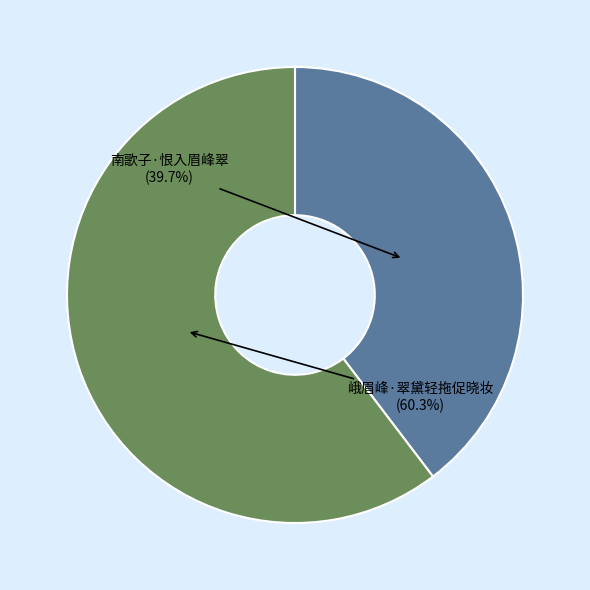

Which slice is the largest?

峨眉峰·翠黛轻拖促晓妆